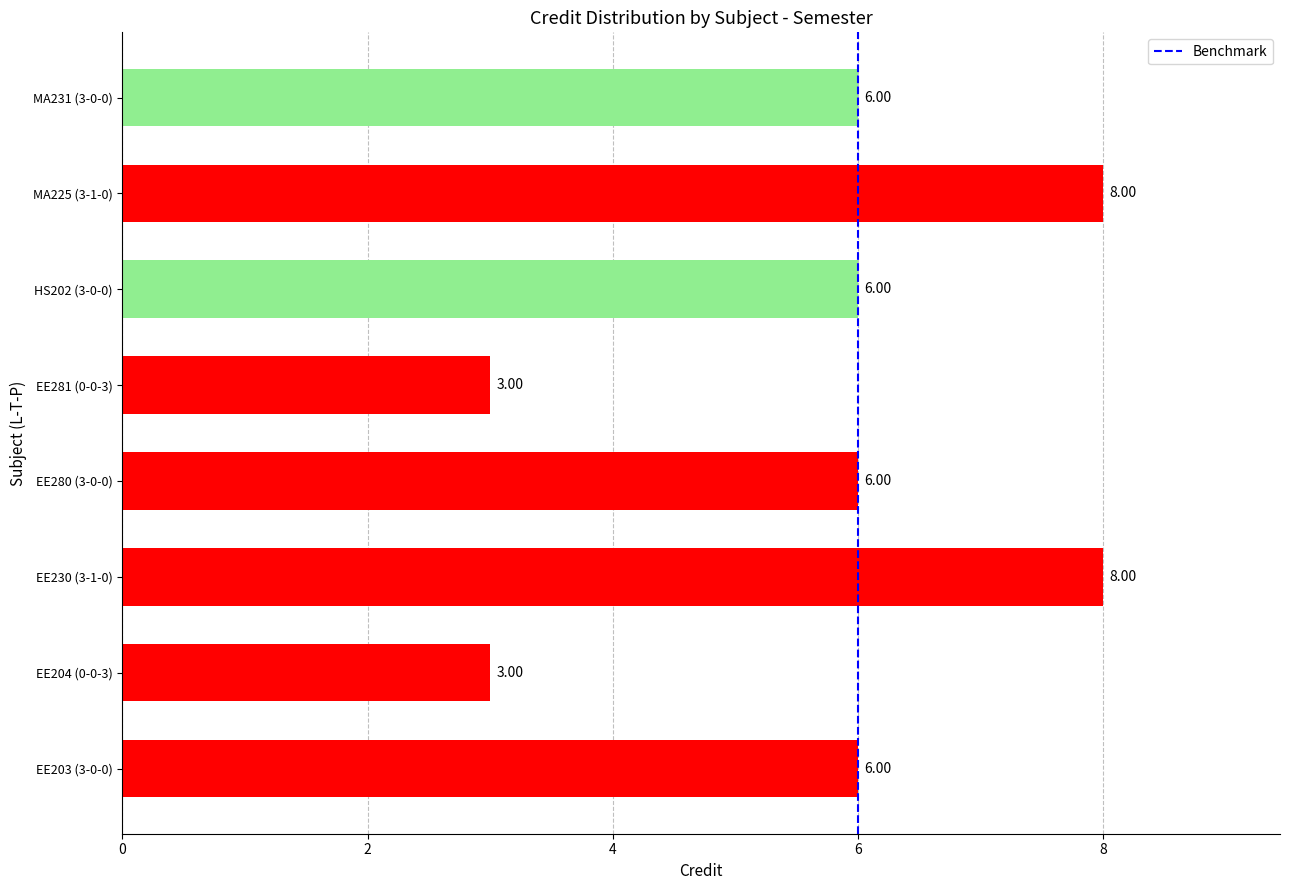

What is the ratio of the value at EE280 (3-0-0) to the value at HS202 (3-0-0)?

1.0